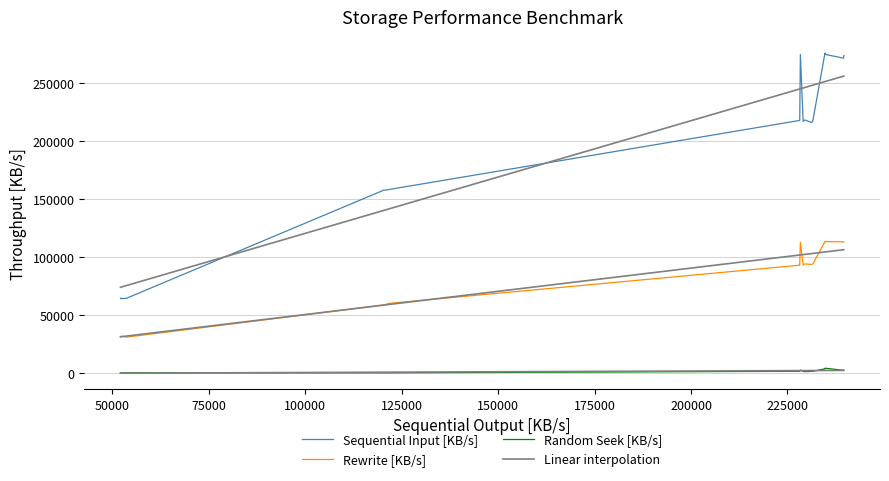

What is the sum of all Sequential Input [KB/s] values?

3566015